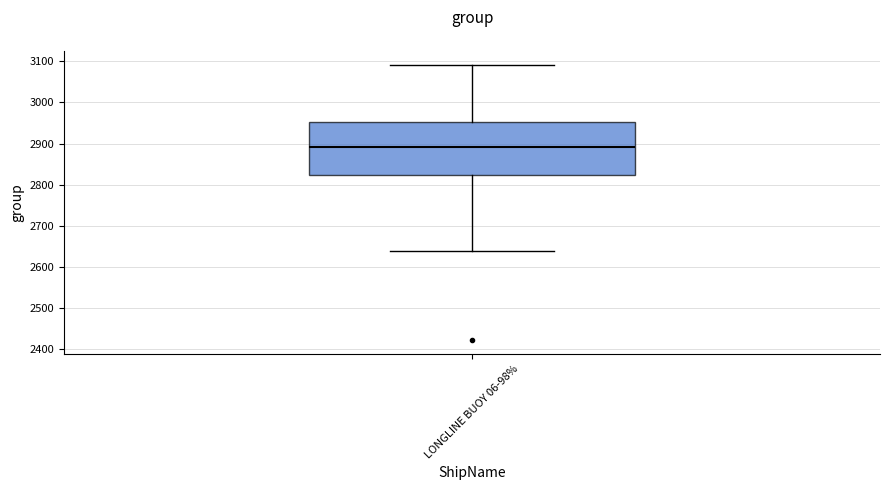

Read this box plot against the y-axis: the position of the median line, the range covered by the box, and the ends of both whiskers. The values are not printed on the chart, so give them approximately, as read against the axis.

median 2890, box 2820 to 2950, whiskers 2640 to 3090